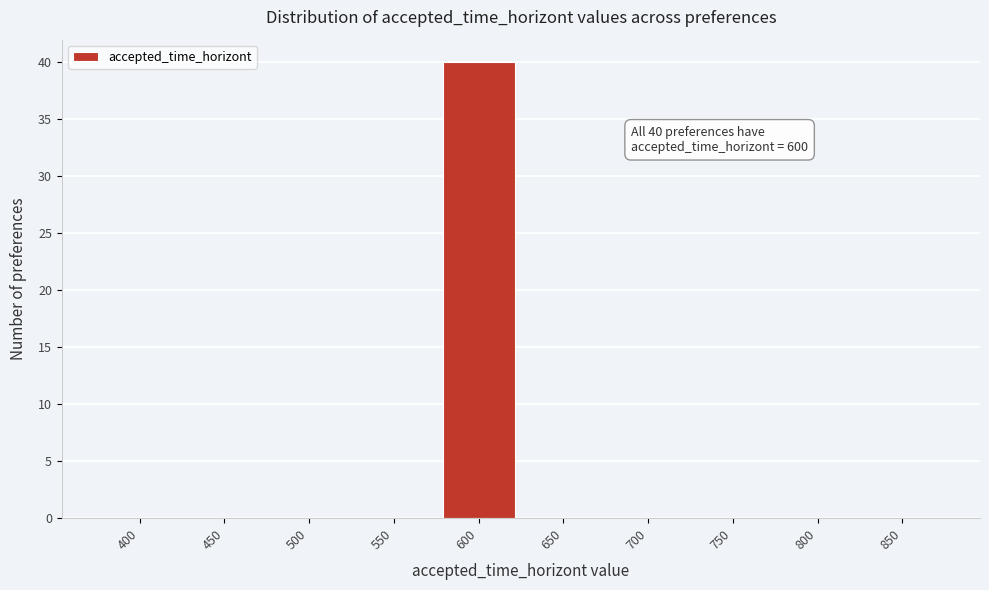

Reading left to right, extract all data points from this chart.

400=0	450=0	500=0	550=0	600=40	650=0	700=0	750=0	800=0	850=0